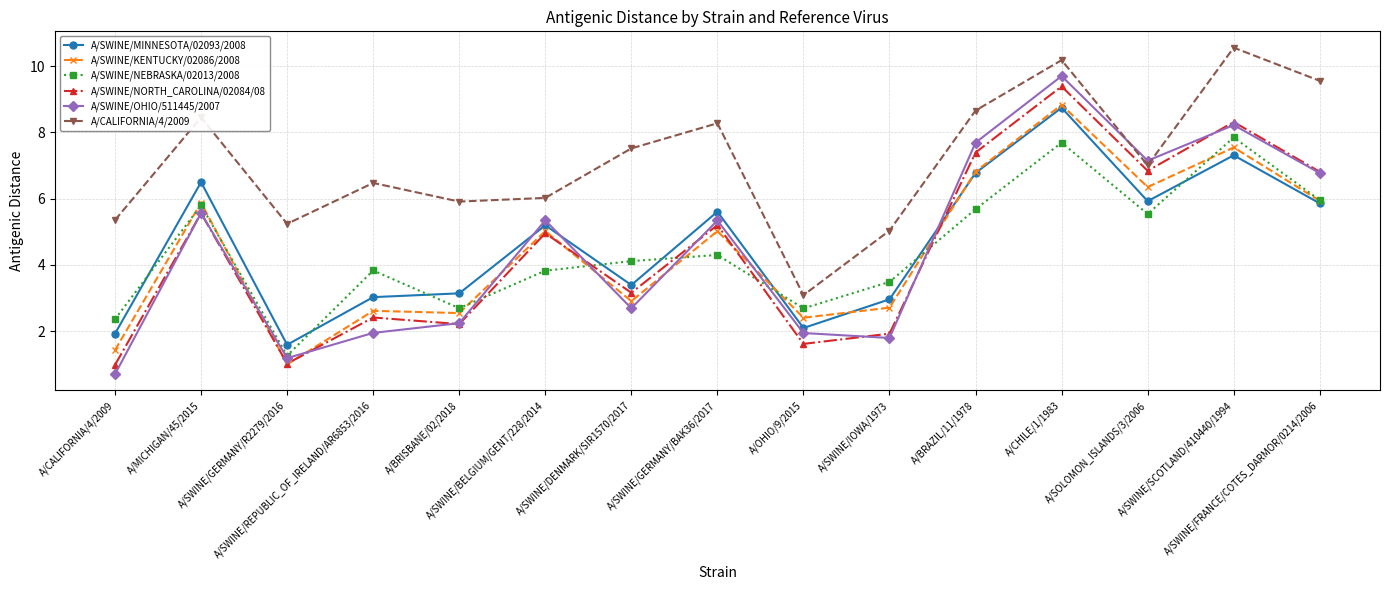

What are all the series names shown in the legend?

A/SWINE/MINNESOTA/02093/2008, A/SWINE/KENTUCKY/02086/2008, A/SWINE/NEBRASKA/02013/2008, A/SWINE/NORTH_CAROLINA/02084/08, A/SWINE/OHIO/511445/2007, A/CALIFORNIA/4/2009